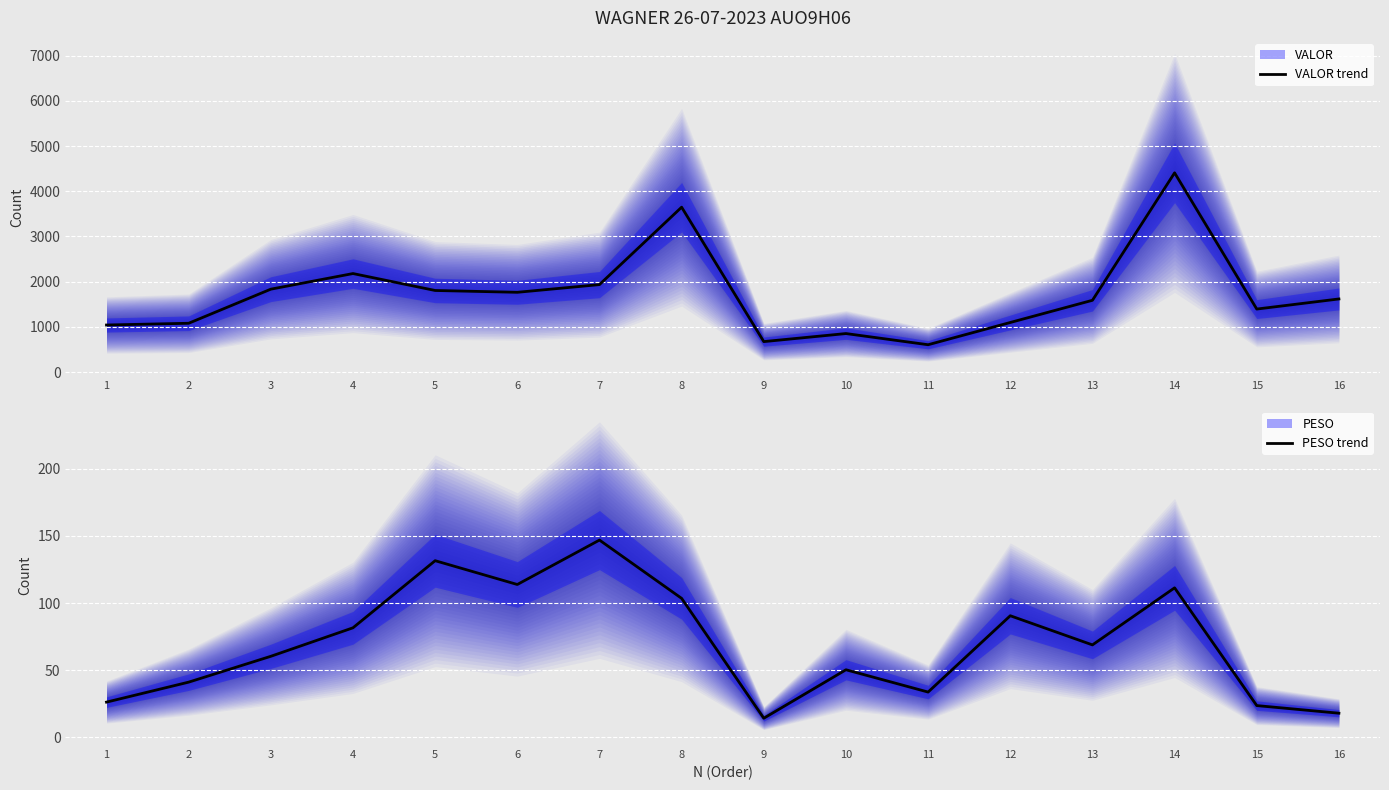

In VALOR trend, how many points are higher than both neighbors (excluding endpoints)?

4